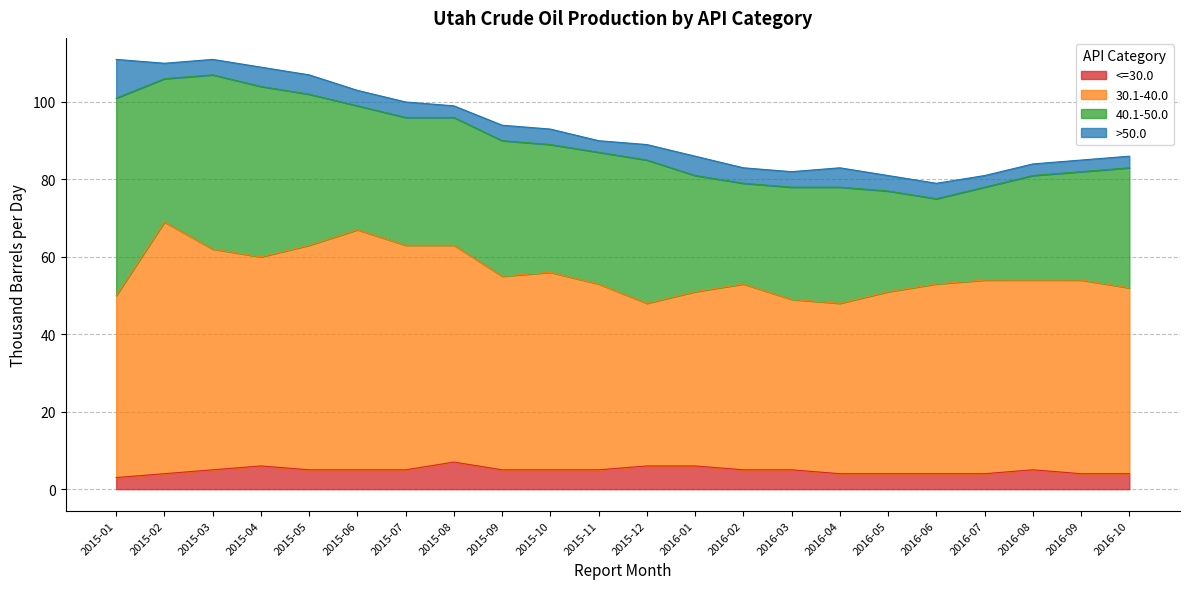

What are all the series names shown in the legend?

<=30.0, 30.1-40.0, 40.1-50.0, >50.0